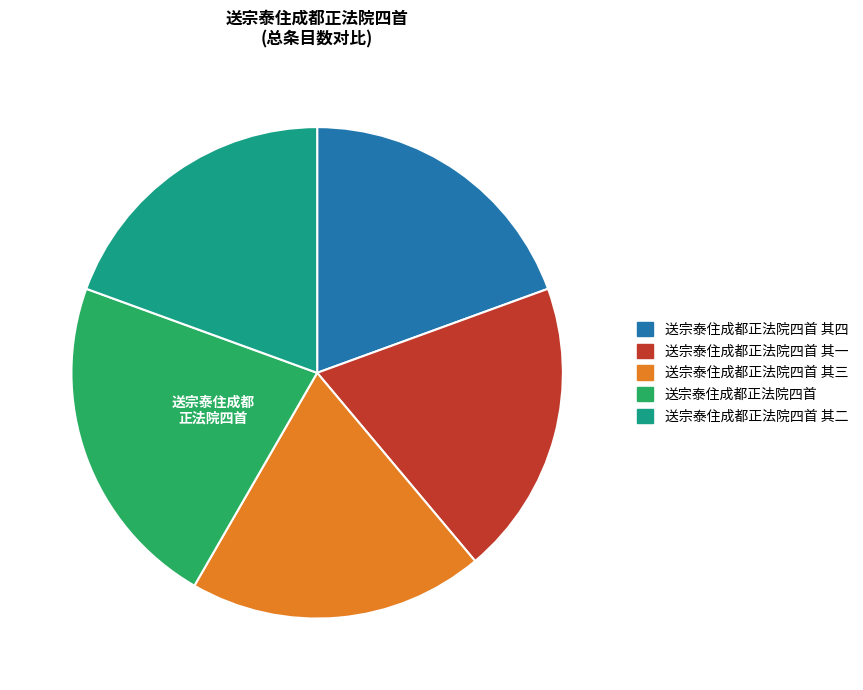

Is there any slice that represents more than half of the pie?

No